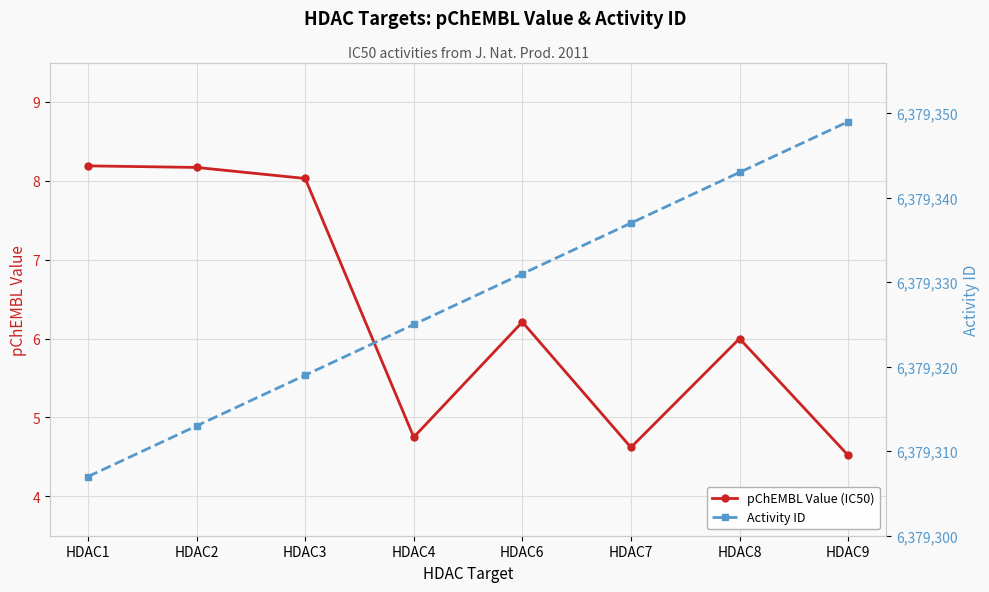

Between HDAC2 and HDAC9, which is larger?

HDAC2